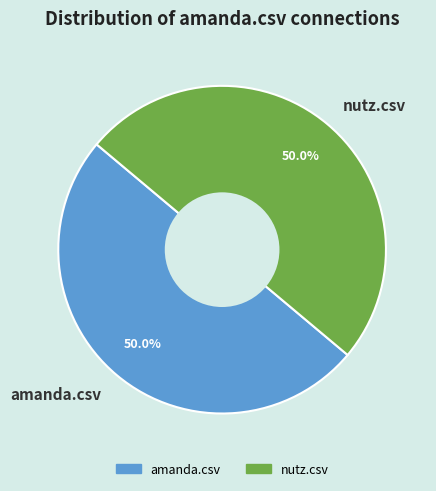

Do amanda.csv and nutz.csv together represent more than half of the pie?

Yes